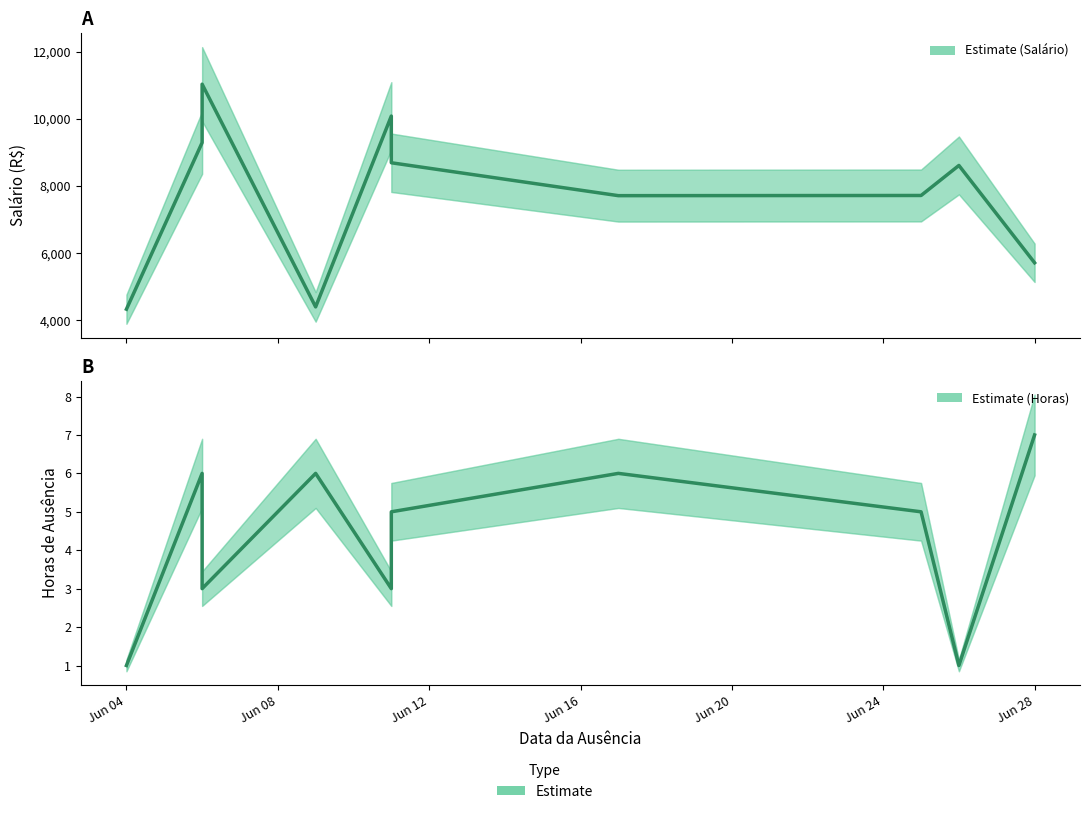

At how many categories does at least one series exceed 2645?

10